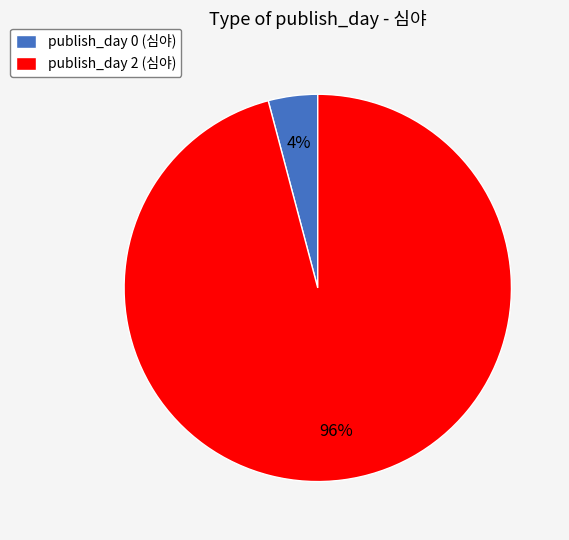

Combined, do publish_day 2 (심야) and publish_day 0 (심야) account for over 50%?

Yes